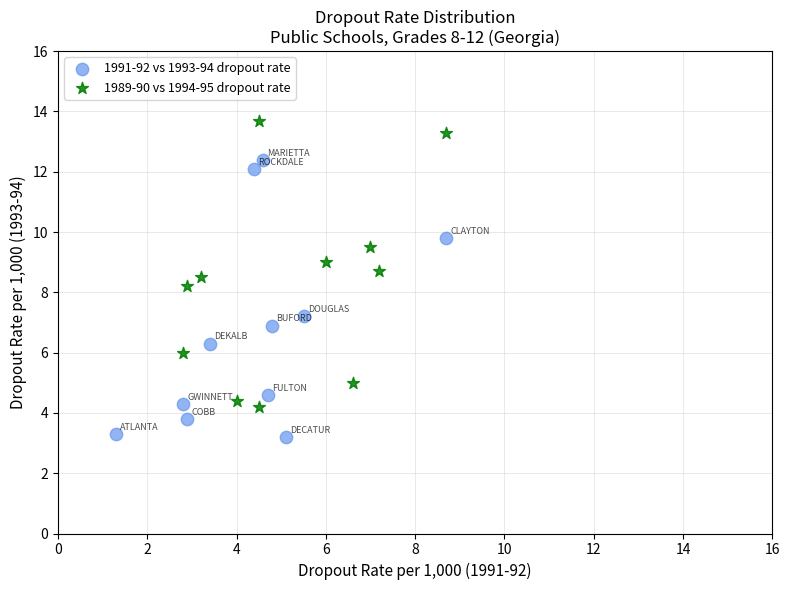

What are all the series names shown in the legend?

1991-92 vs 1993-94 dropout rate, 1989-90 vs 1994-95 dropout rate